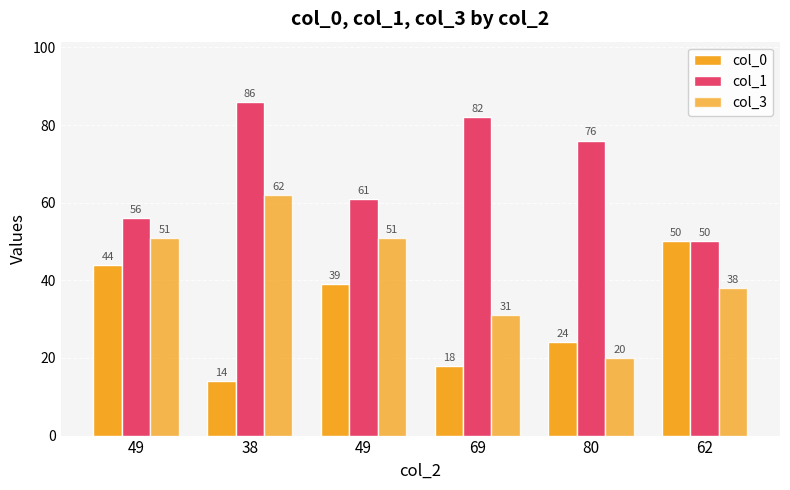

Reading right to left, list all the values displayed in this chart.

col_0: 62=50	80=24	69=18	49=39	38=14	49=44
col_1: 62=50	80=76	69=82	49=61	38=86	49=56
col_3: 62=38	80=20	69=31	49=51	38=62	49=51